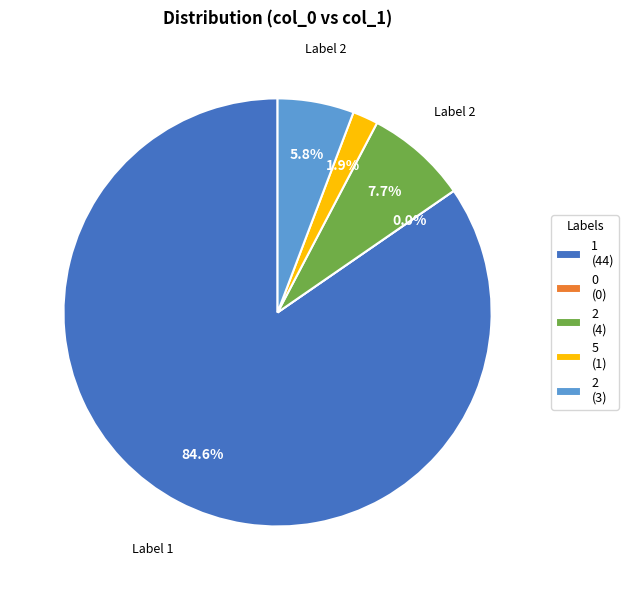

What is the change in value from 2 to 2?

-1